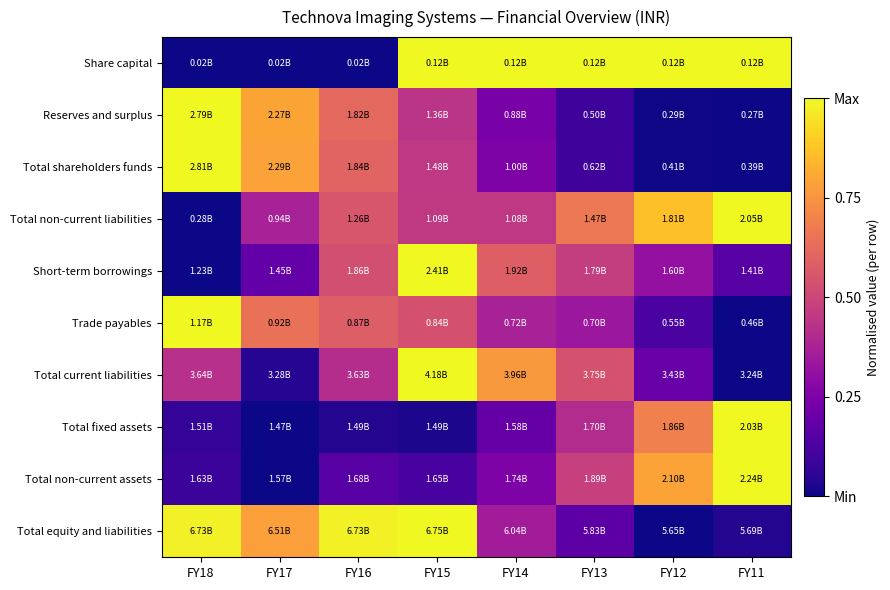

Between FY15 and FY12, which is larger?

FY15